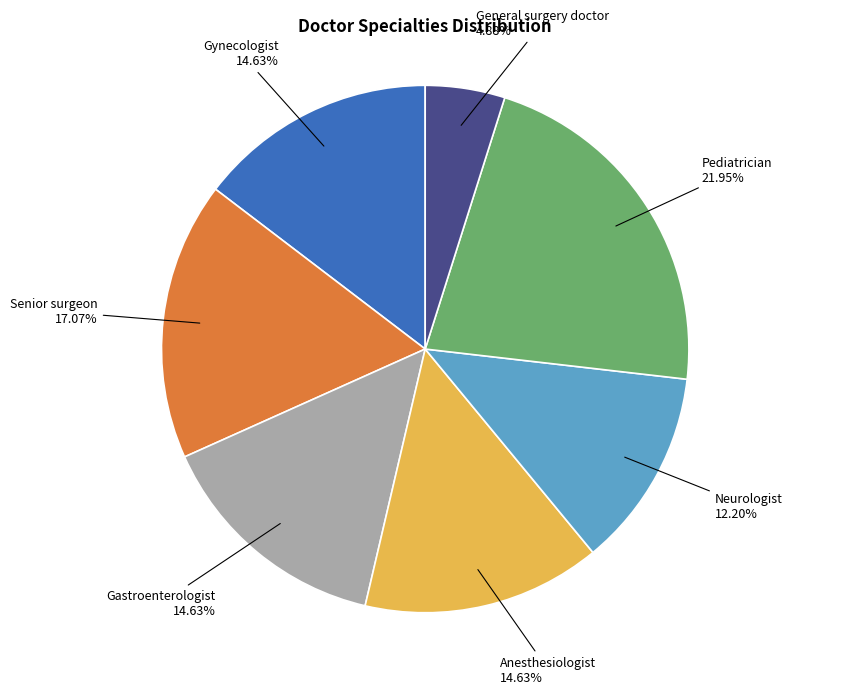

Is there any slice that represents more than half of the pie?

No